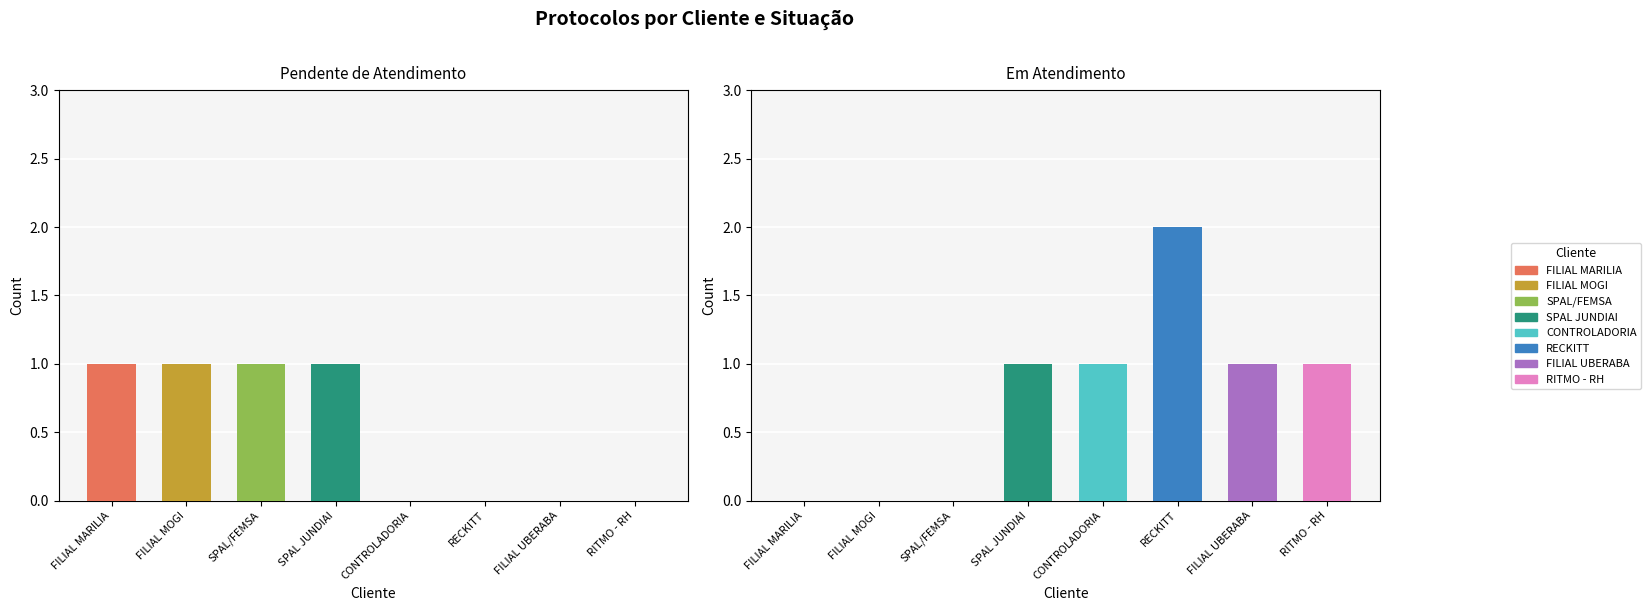

True or false: Em Atendimento has a value of 0 at FILIAL MARILIA.

True